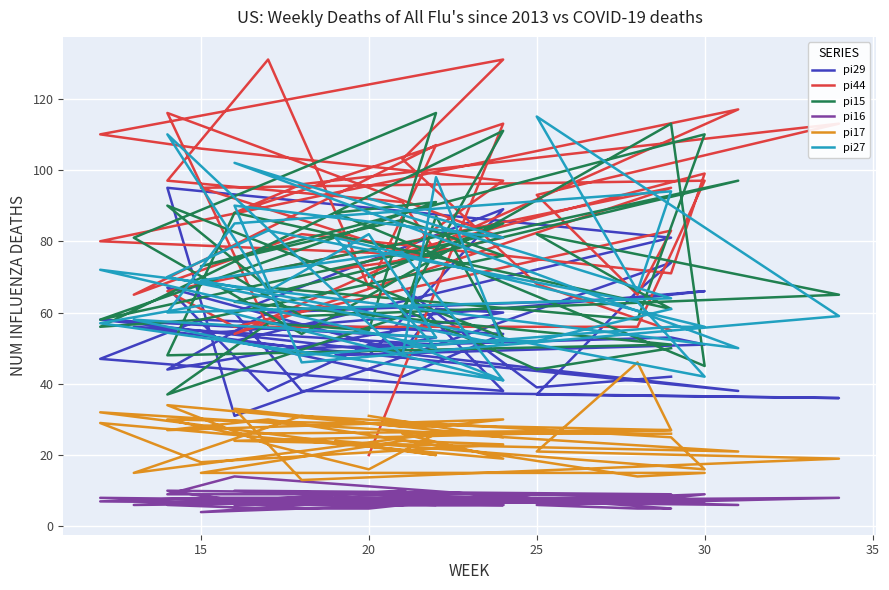

What is the maximum value for pi15?

116